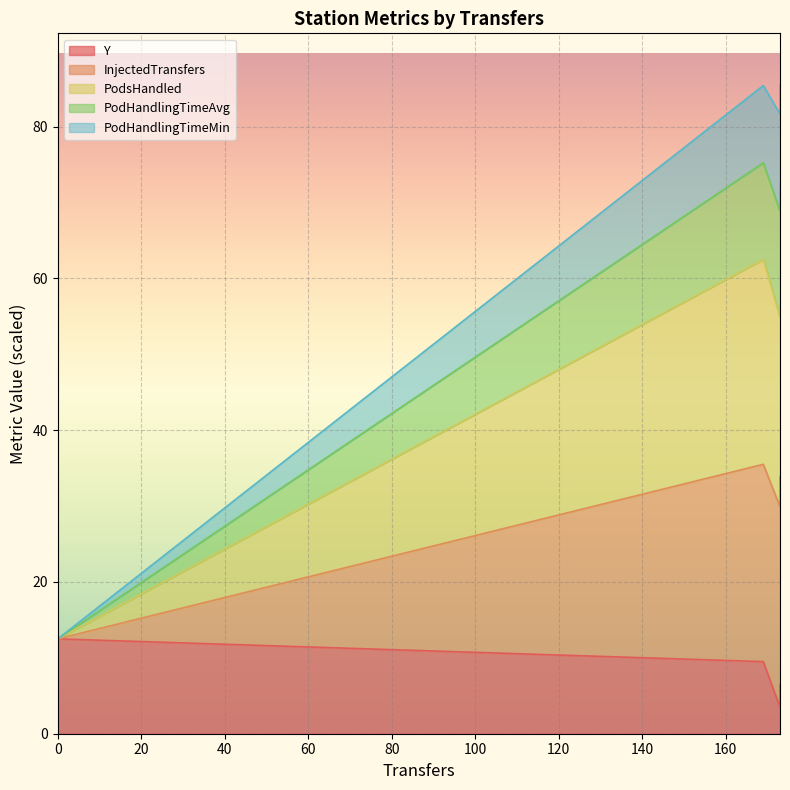

What is the average value of the PodHandlingTimeMin series?

46.7